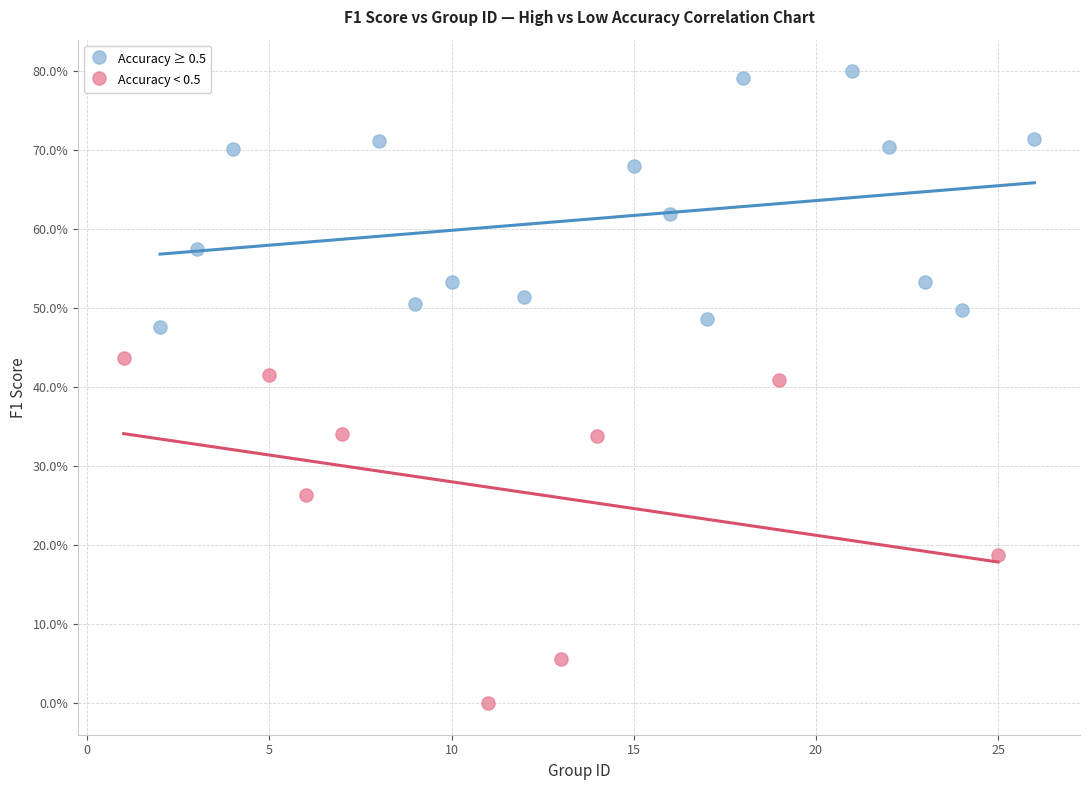

Which series reaches the minimum Y coordinate?

Accuracy < 0.5